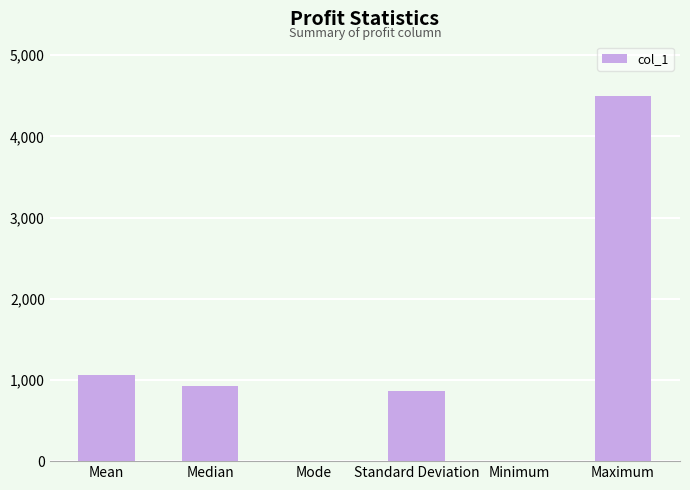

Where does the data first go above 920?

Mean